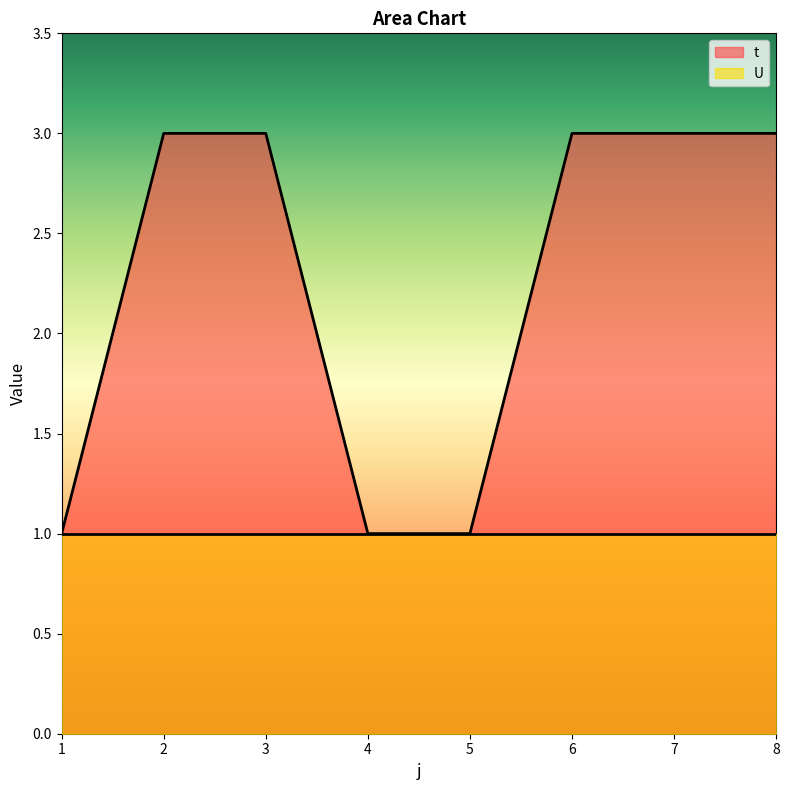

Which has a higher value, 1 or 4?

1